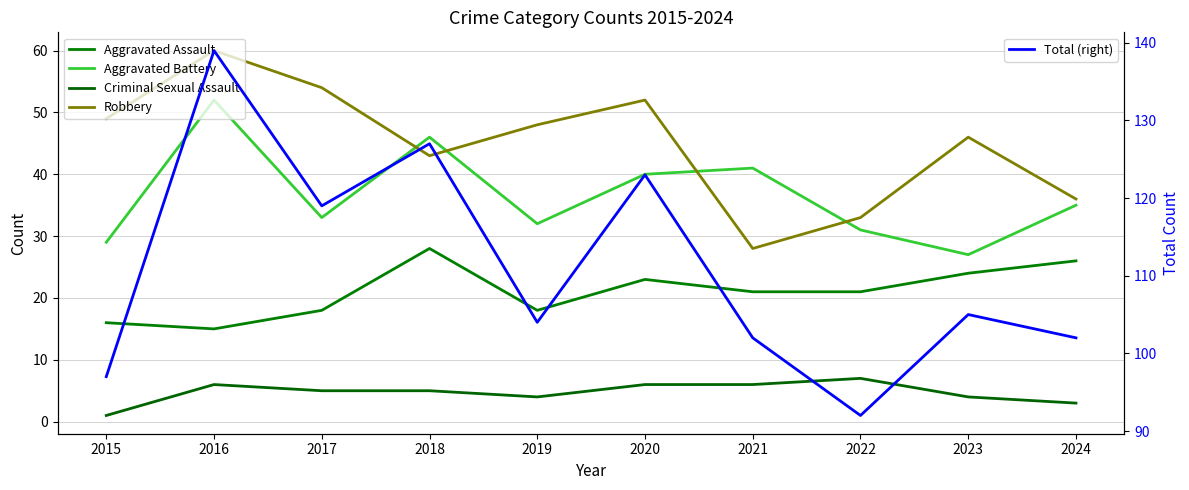

True or false: Criminal Sexual Assault and Aggravated Assault intersect in this chart.

False